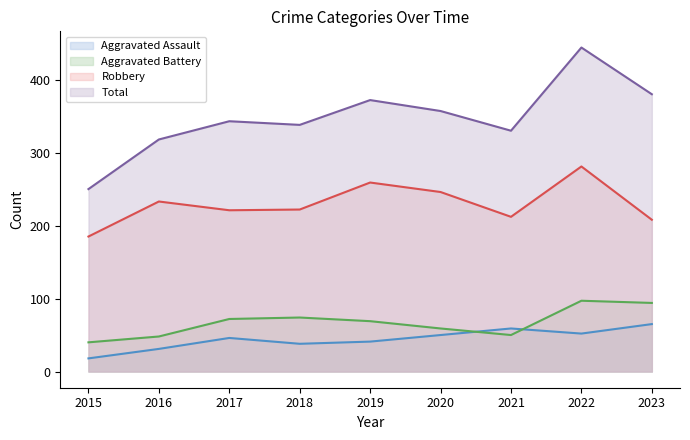

Rank the series at 2021 from lowest to highest value.

Aggravated Battery, Aggravated Assault, Robbery, Total